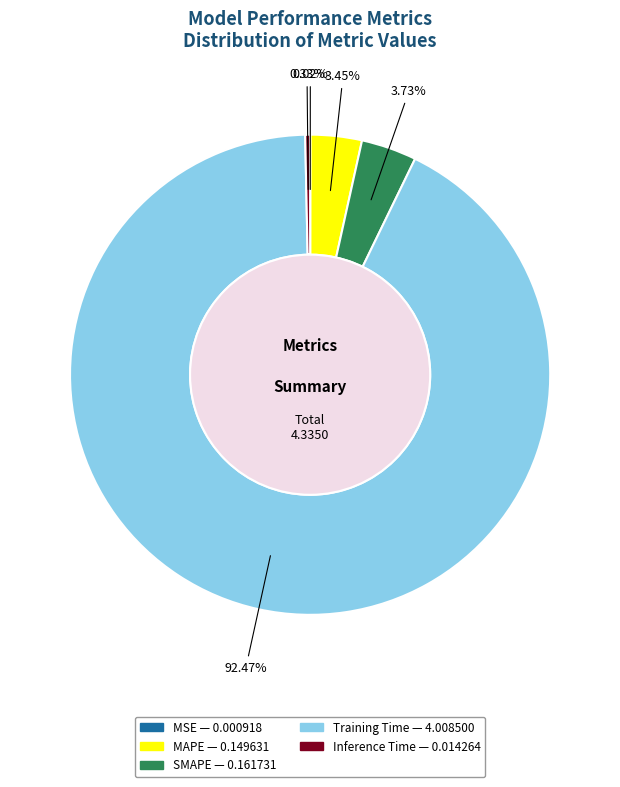

What is the largest slice in the pie chart?

Training Time